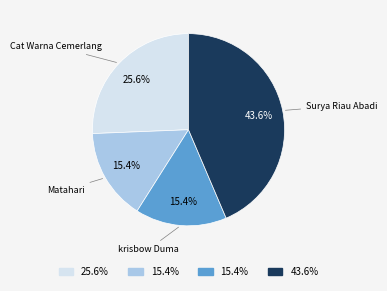

Approximately how many times larger is the value at Surya Riau Abadi compared to Cat Warna Cemerlang?

1.7